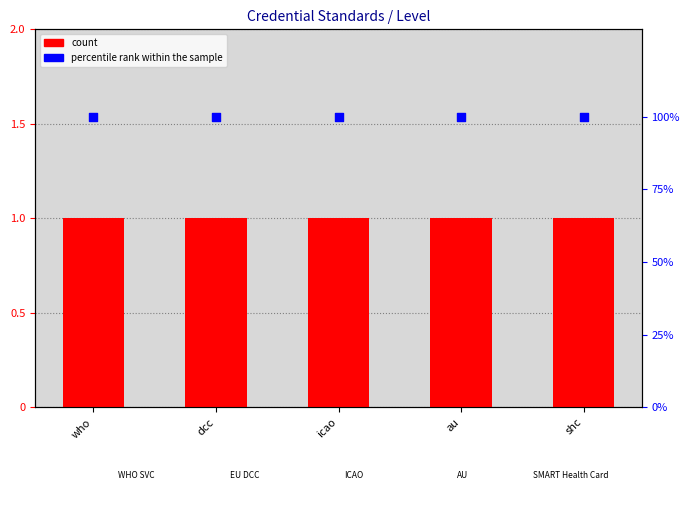

Which series contains the lowest Y value?

count